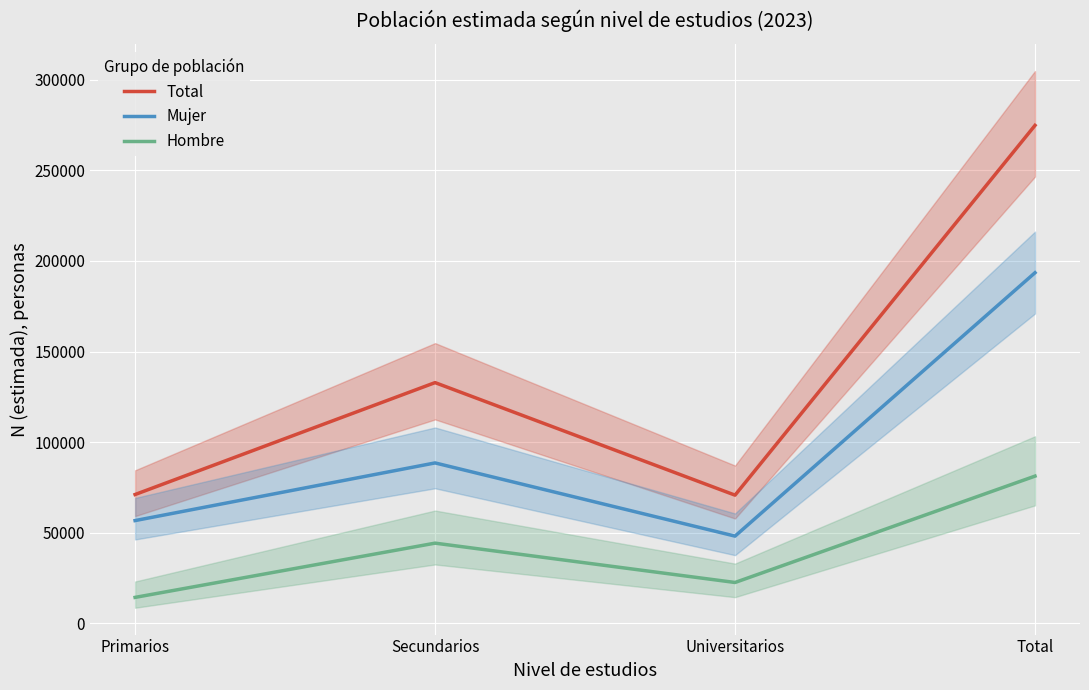

List the series in order of their overall mean, highest first.

Total, Mujer, Hombre